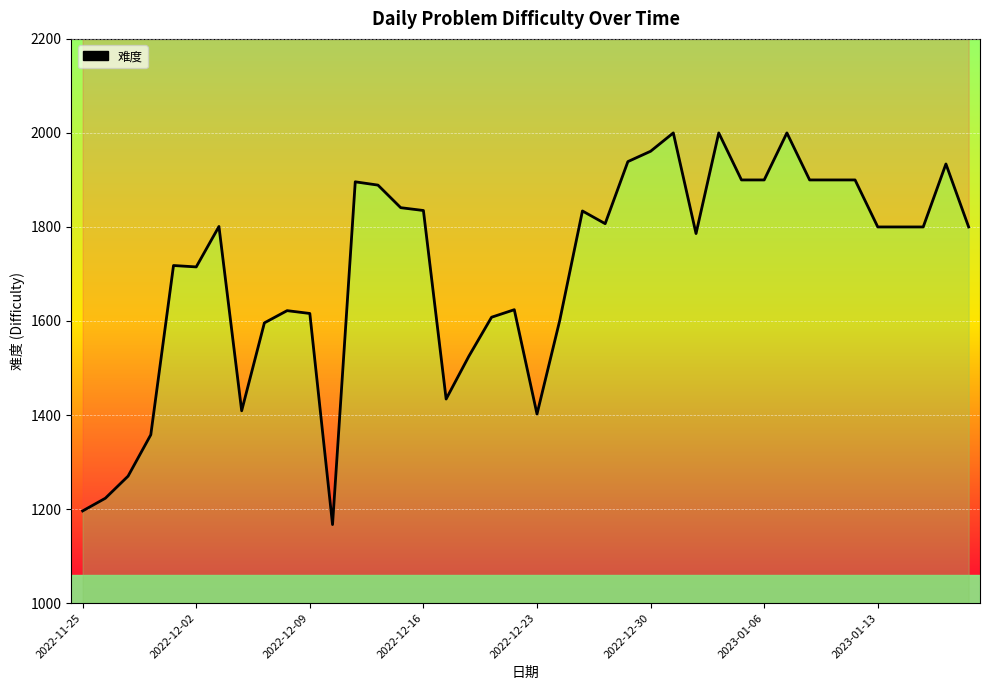

What is the value of the 12th point from the left?

1167